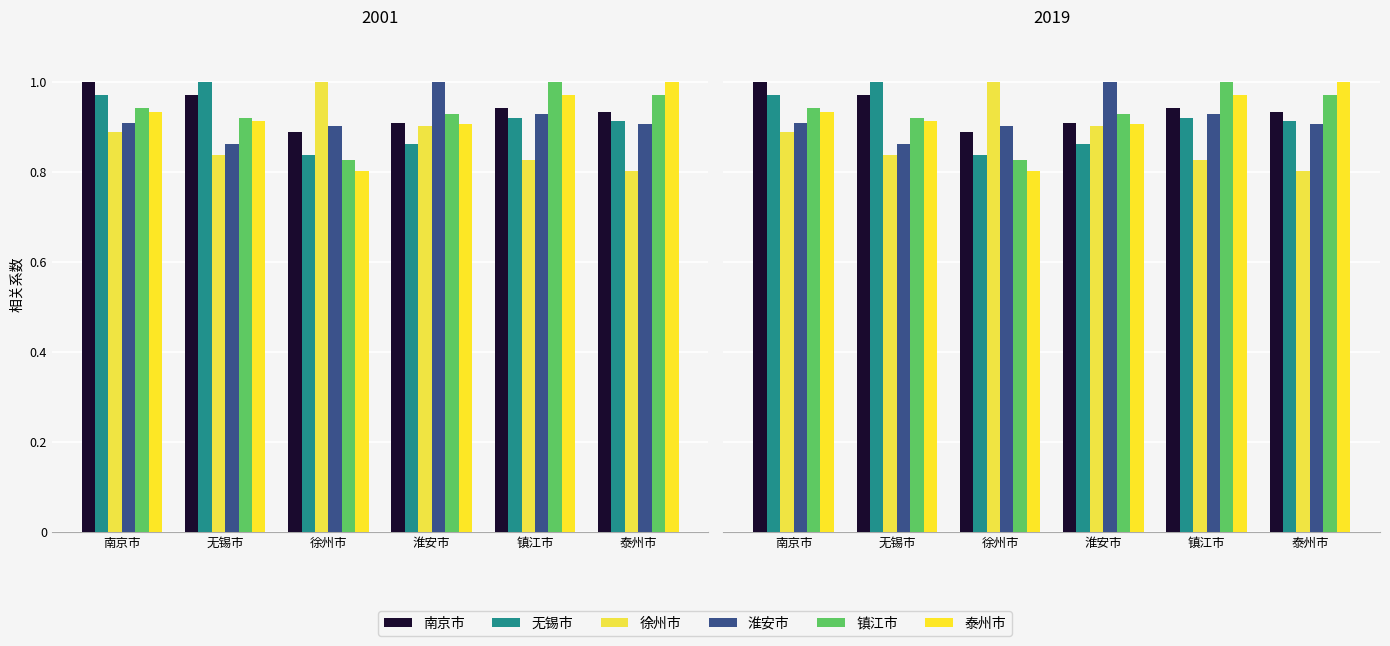

Is the value of 淮安市 at 徐州市 greater than the value of 南京市 at 淮安市?

No